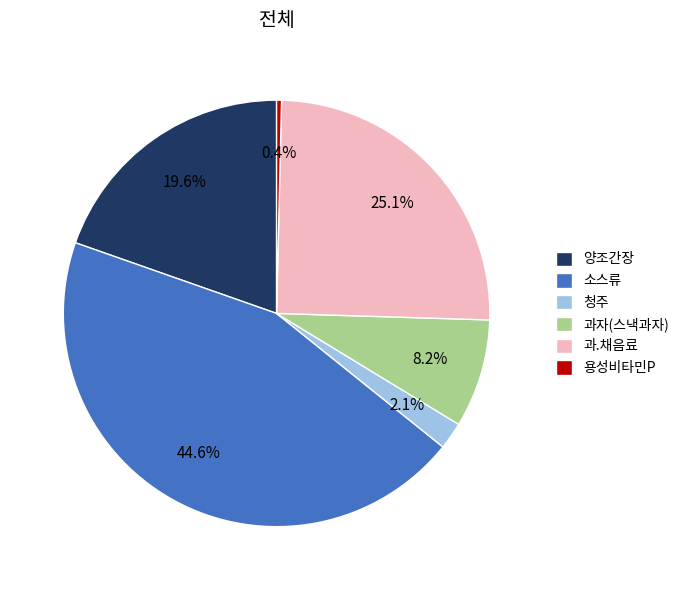

To the nearest percent, what is the difference between the largest and smallest slice percentages?

44%